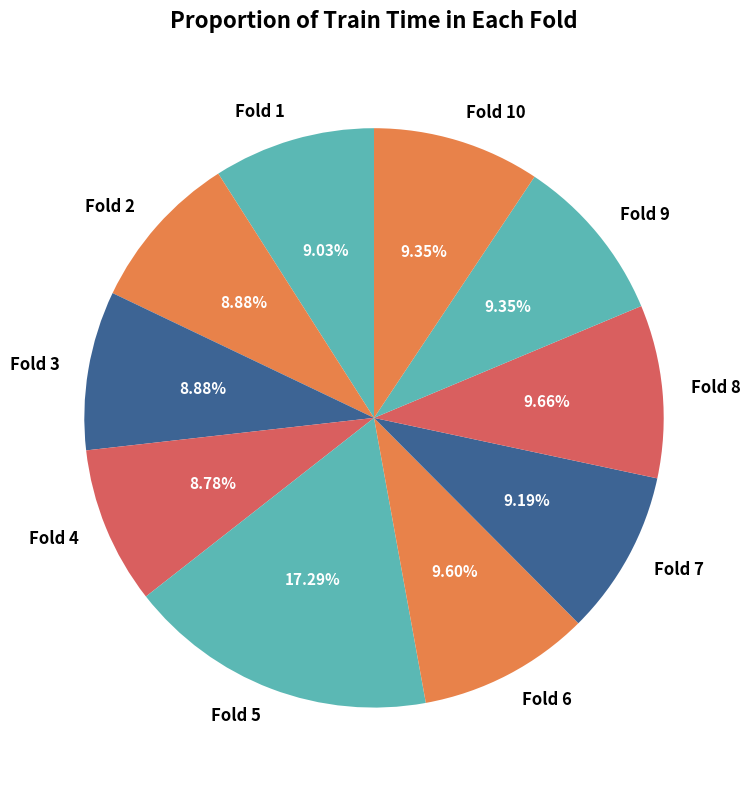

Does any single category account for the majority?

No